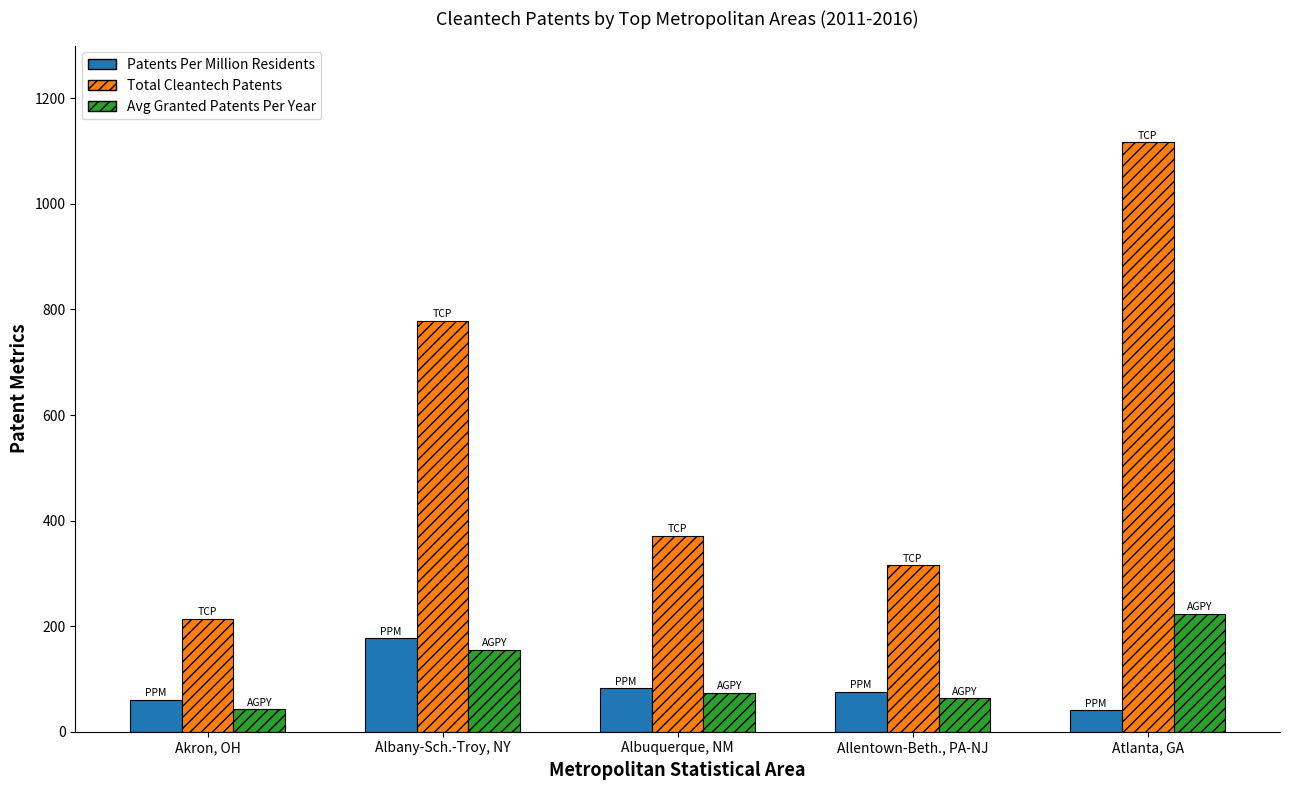

Are the bars horizontal?

No